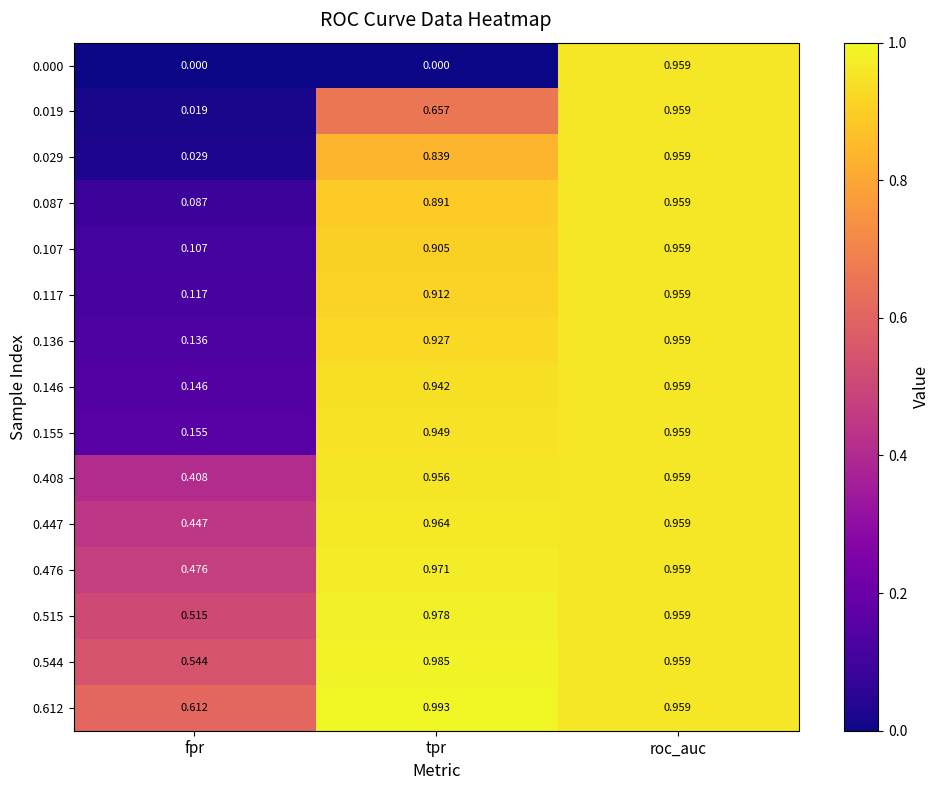

List the labels in order of 0.146 value, largest first.

roc_auc, tpr, fpr